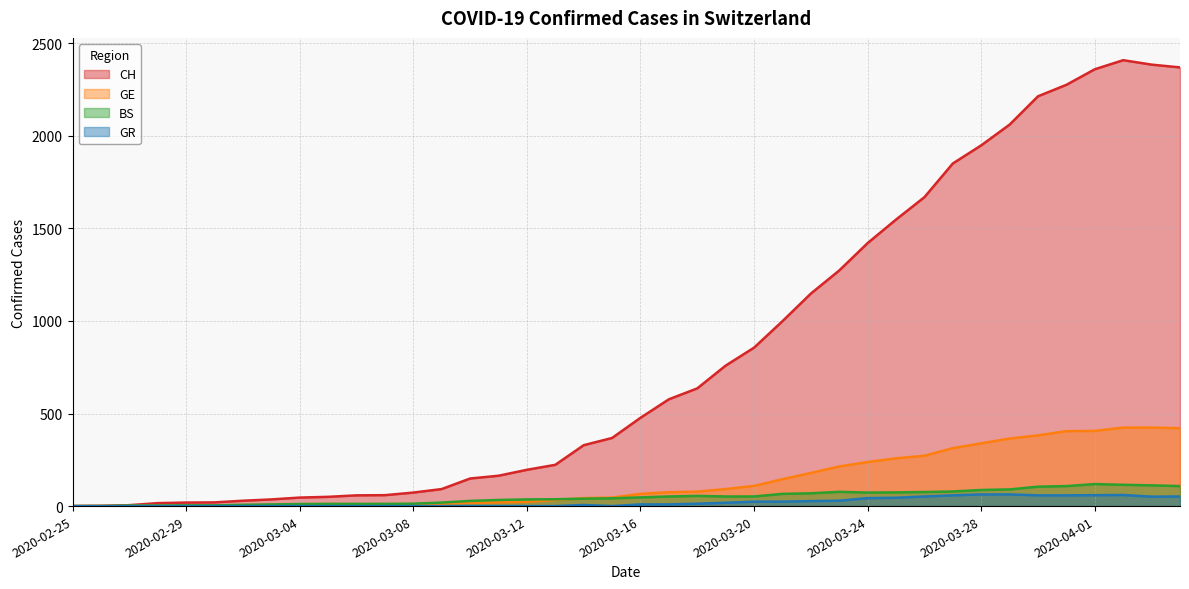

What position from the right is 2020-03-24?

12